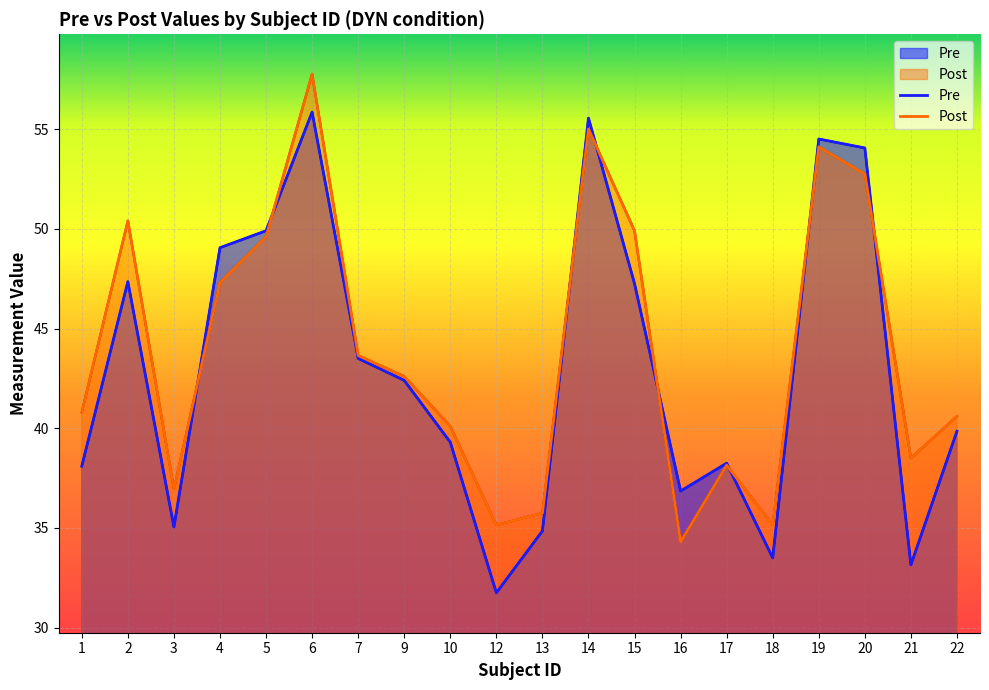

Reading left to right, extract all data points from this chart.

Pre: 1=38.1	2=47.4	3=35.0	4=49.0	5=49.9	6=55.9	7=43.5	9=42.4	10=39.3	12=31.8	13=34.9	14=55.5	15=47.2	16=36.9	17=38.2	18=33.5	19=54.5	20=54.0	21=33.1	22=39.9
Post: 1=40.8	2=50.4	3=37.0	4=47.3	5=49.6	6=57.8	7=43.6	9=42.6	10=40.1	12=35.1	13=35.8	14=55.0	15=49.9	16=34.3	17=38.1	18=35.1	19=54.1	20=52.8	21=38.5	22=40.6